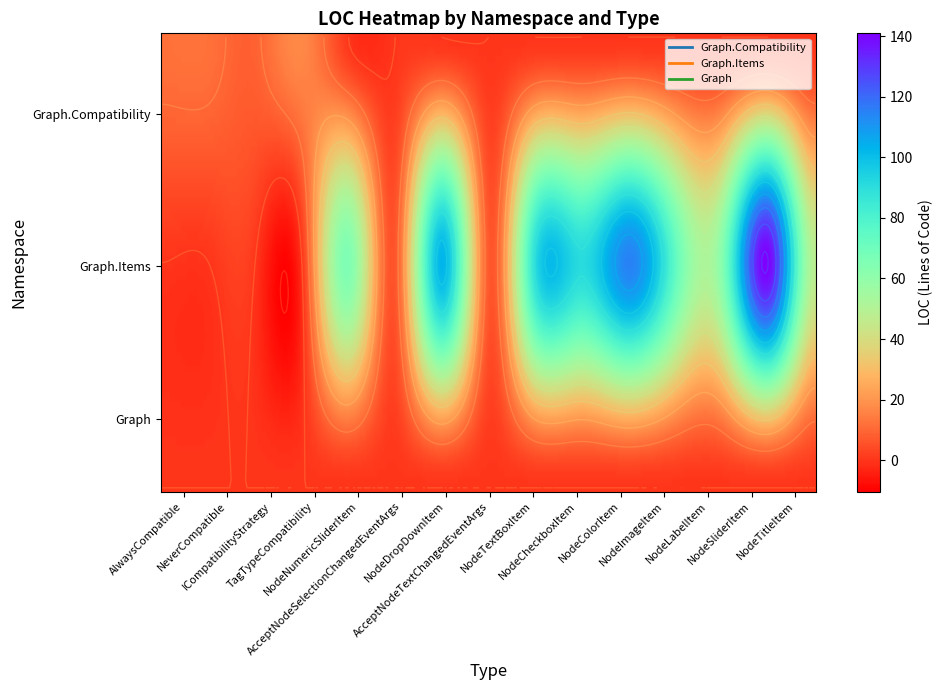

At which category does the chart reach its minimum across all series?

NodeNumericSliderItem